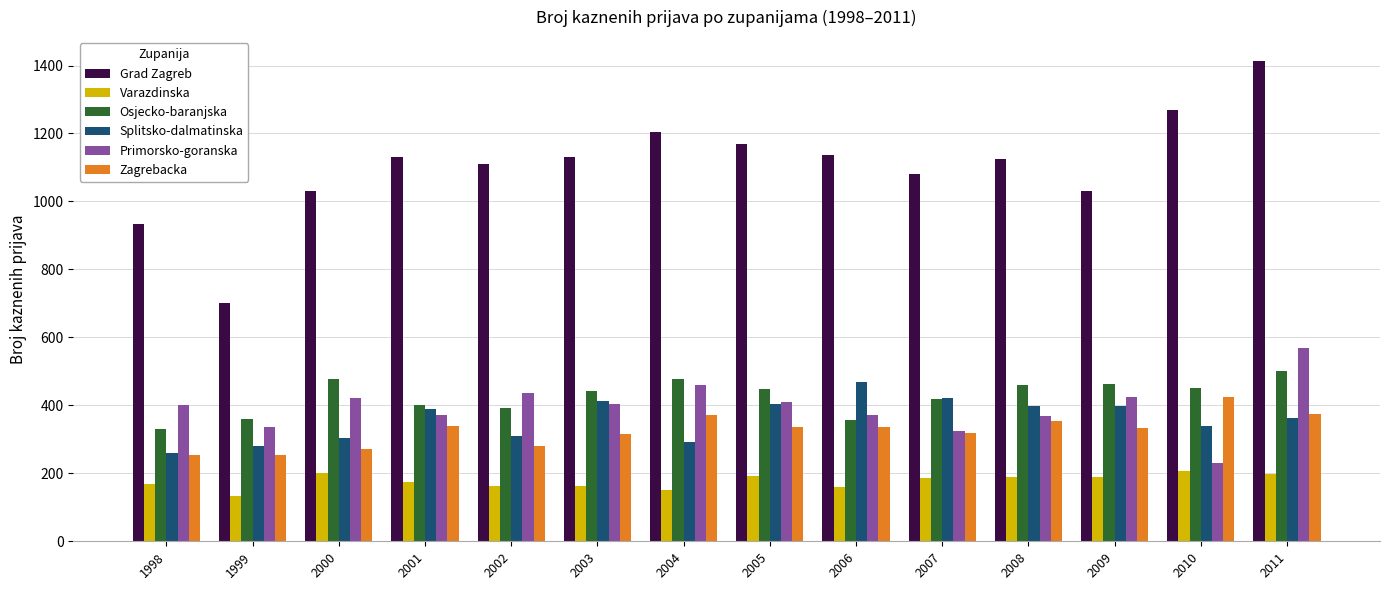

Read the Primorsko-goranska value at 2005.

410